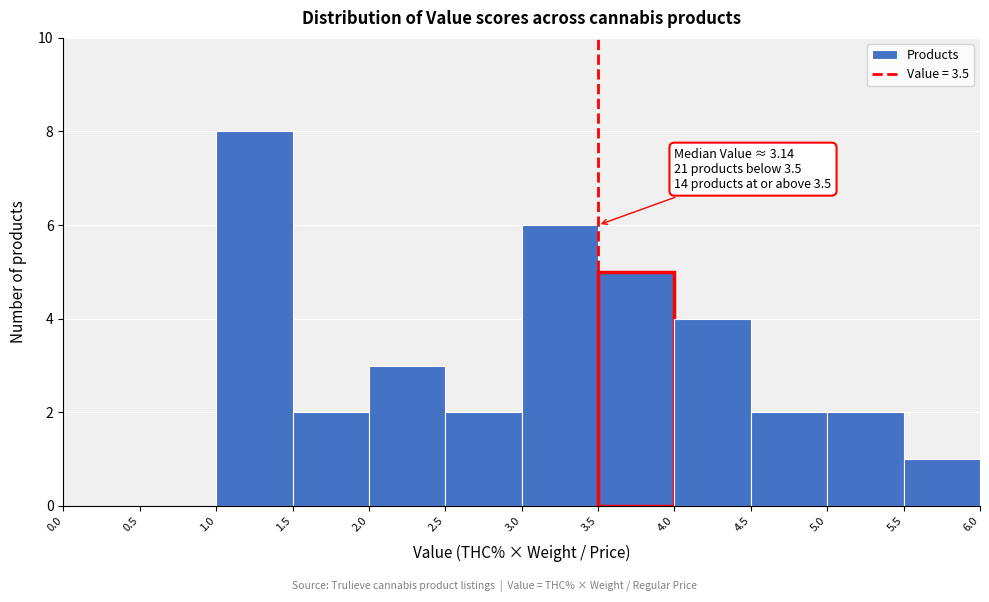

Over which range of the x-axis is the bar tallest?

1.0 to 1.5